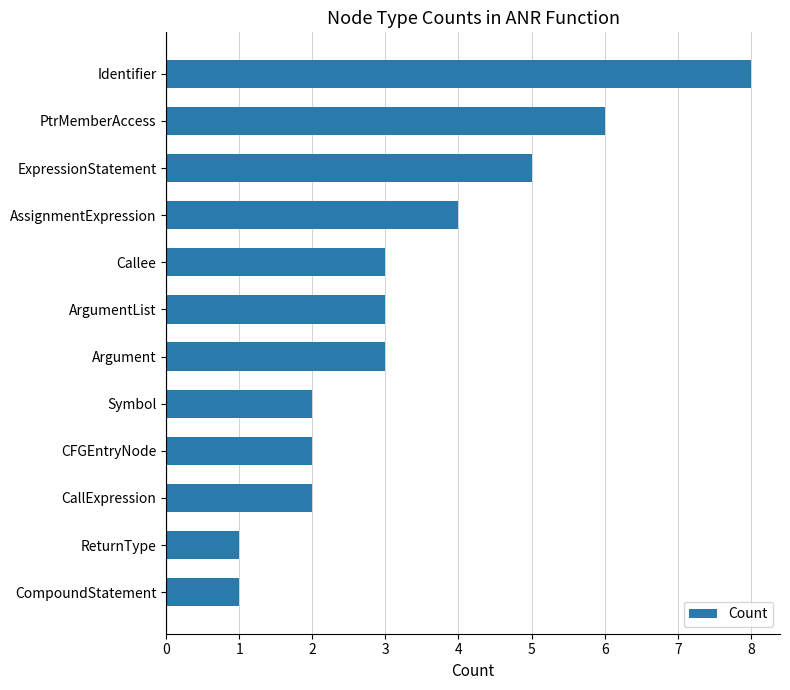

Which has a higher value, ExpressionStatement or CFGEntryNode?

ExpressionStatement